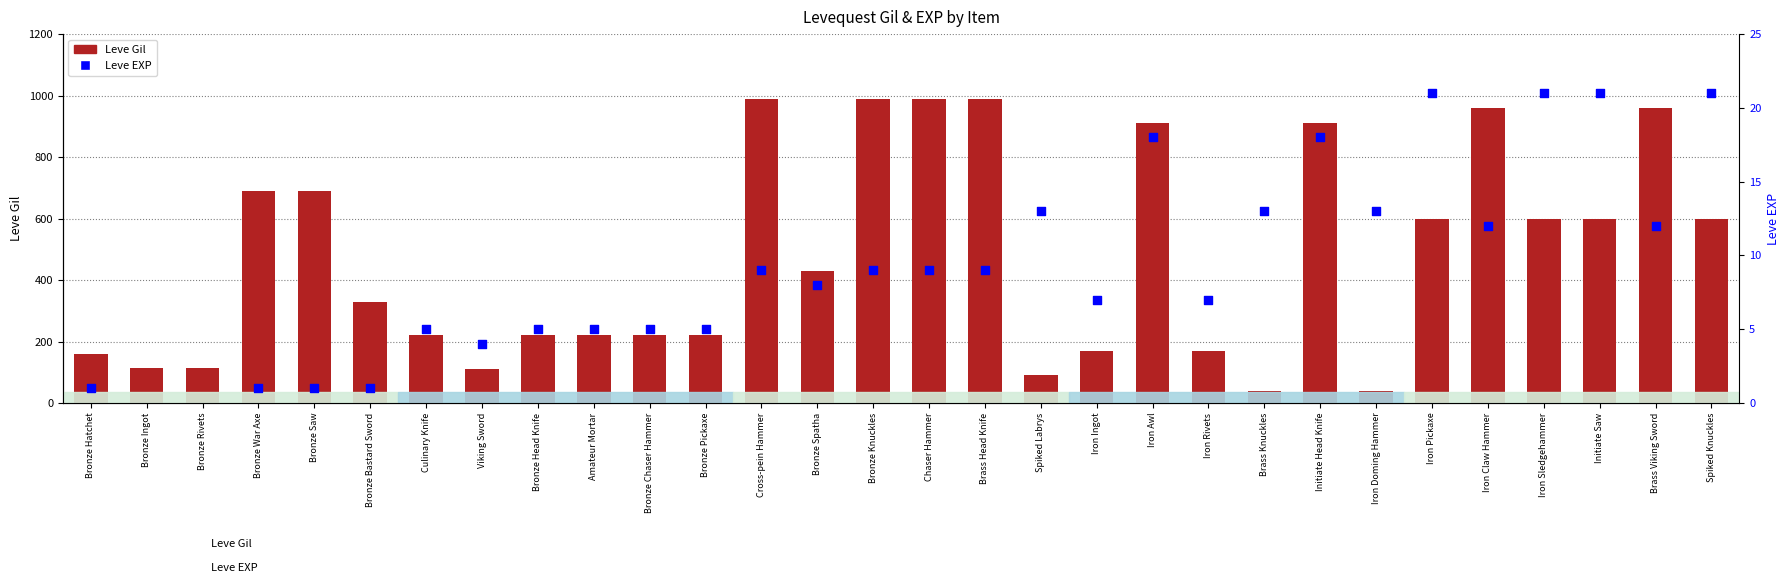

Is the value of Leve Gil at Brass Head Knife greater than the value of Leve EXP at Iron Awl?

Yes